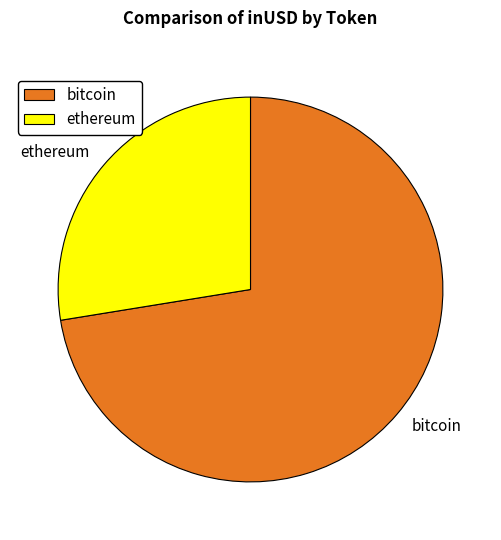

Count the number of slices in the pie.

2